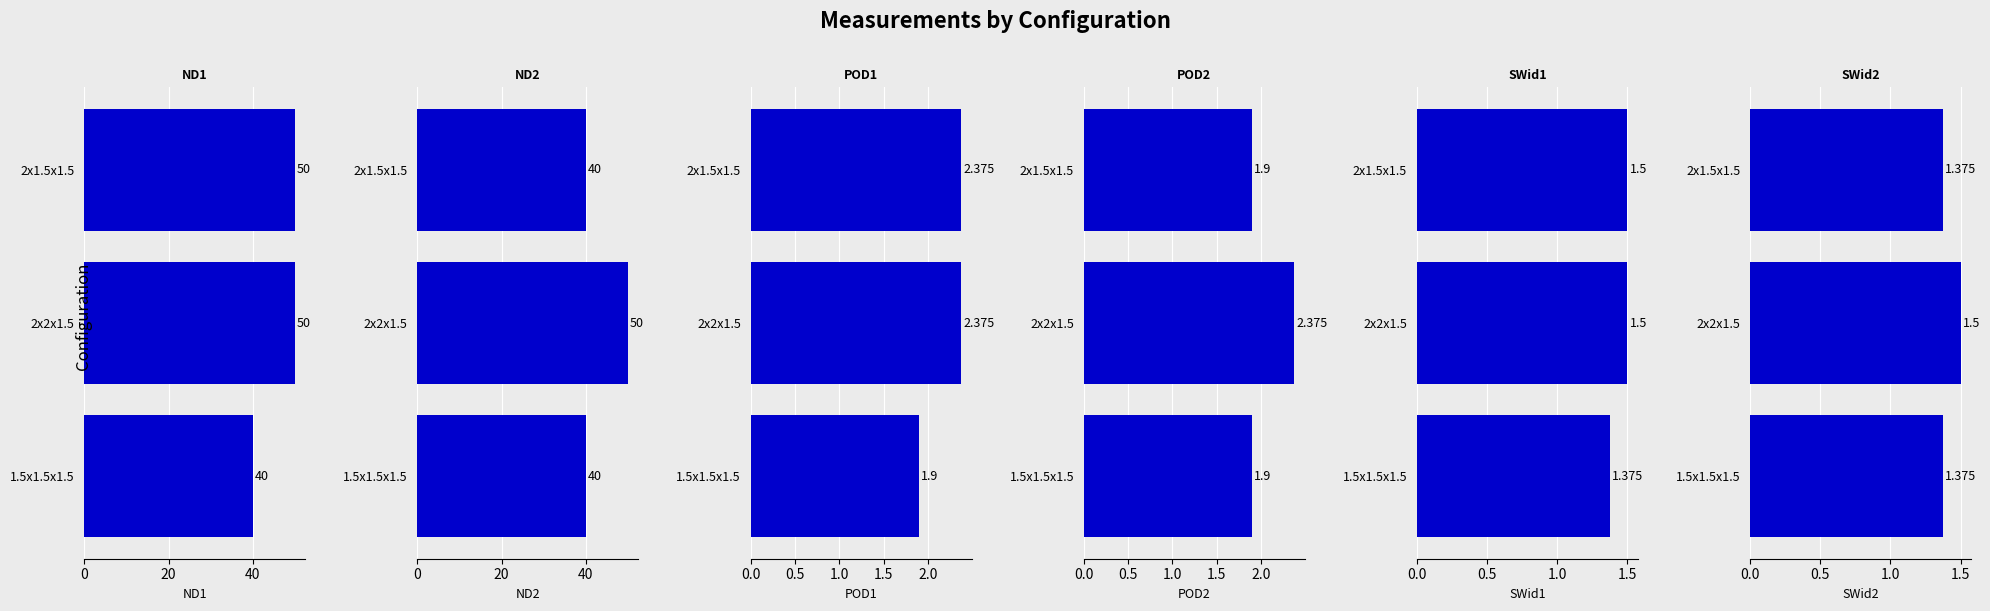

Is it true that POD2##length##inches equals 0.5 at 2x2x1.5?

False